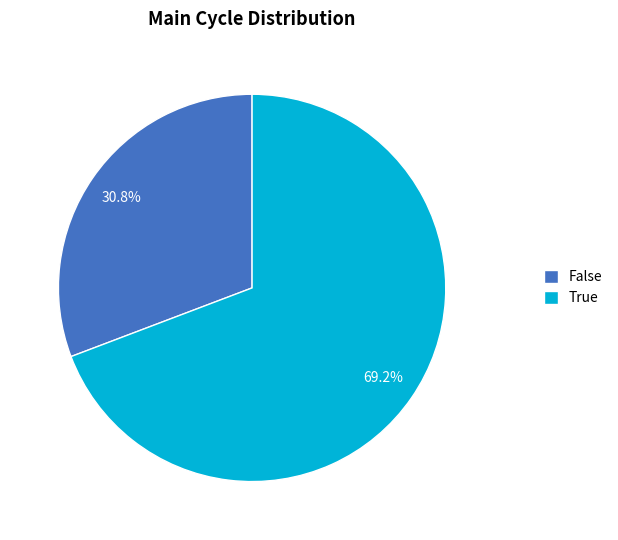

The True slice represents 69% of the pie. True or false?

True